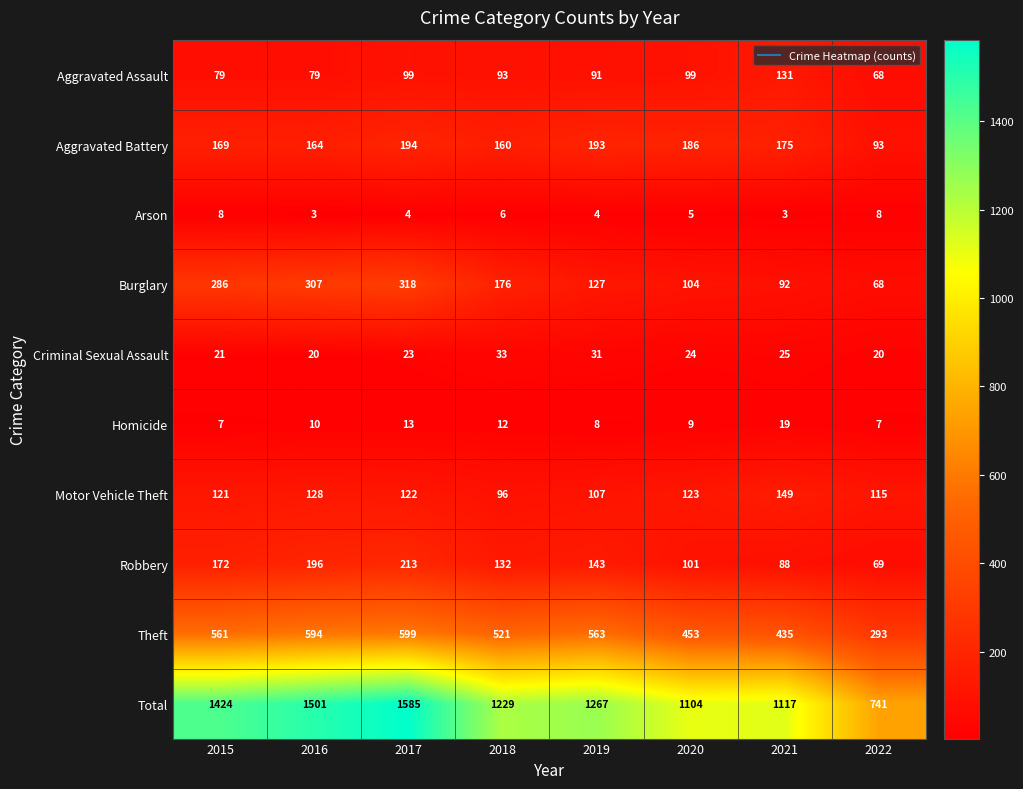

What is the difference between the highest and lowest values at 2021?

1114